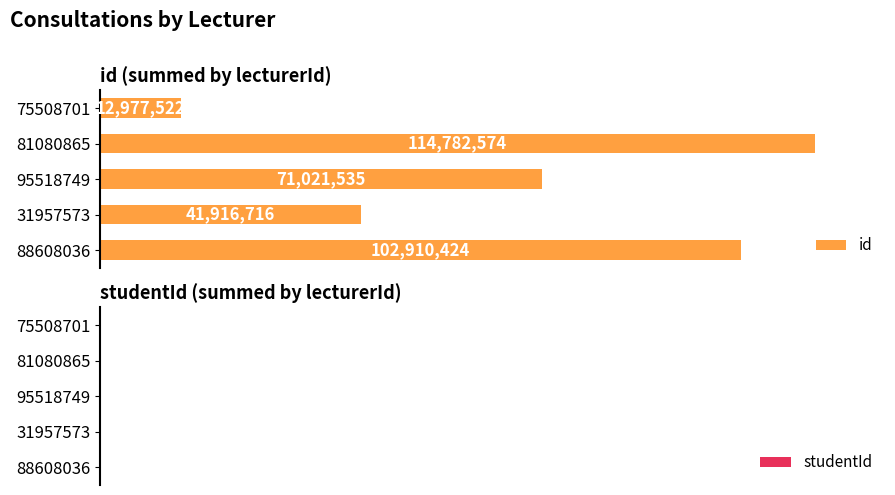

Rank the categories by value from lowest to highest.

75508701, 31957573, 95518749, 88608036, 81080865